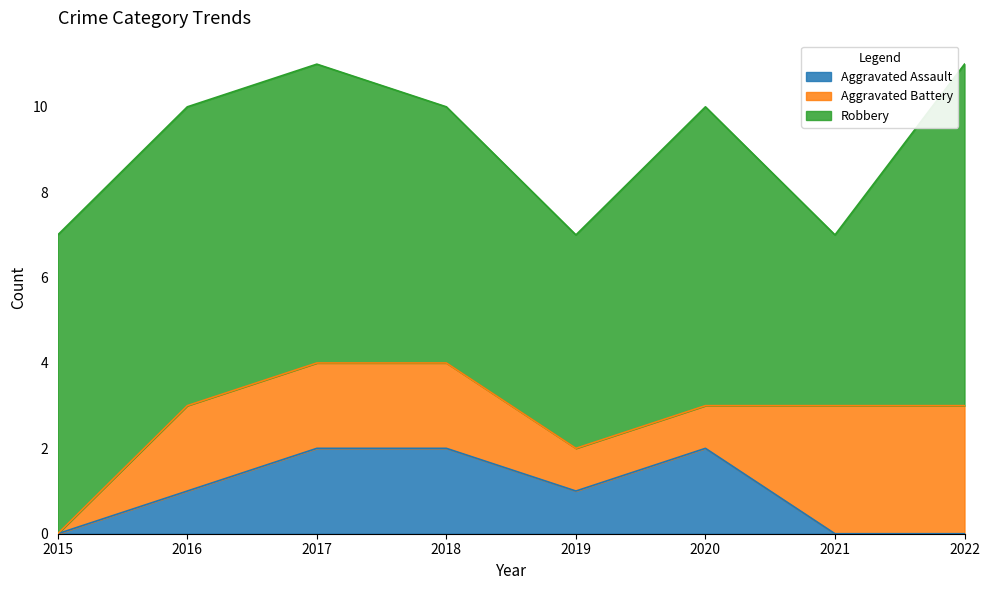

What are all the series names shown in the legend?

Aggravated Assault, Aggravated Battery, Robbery